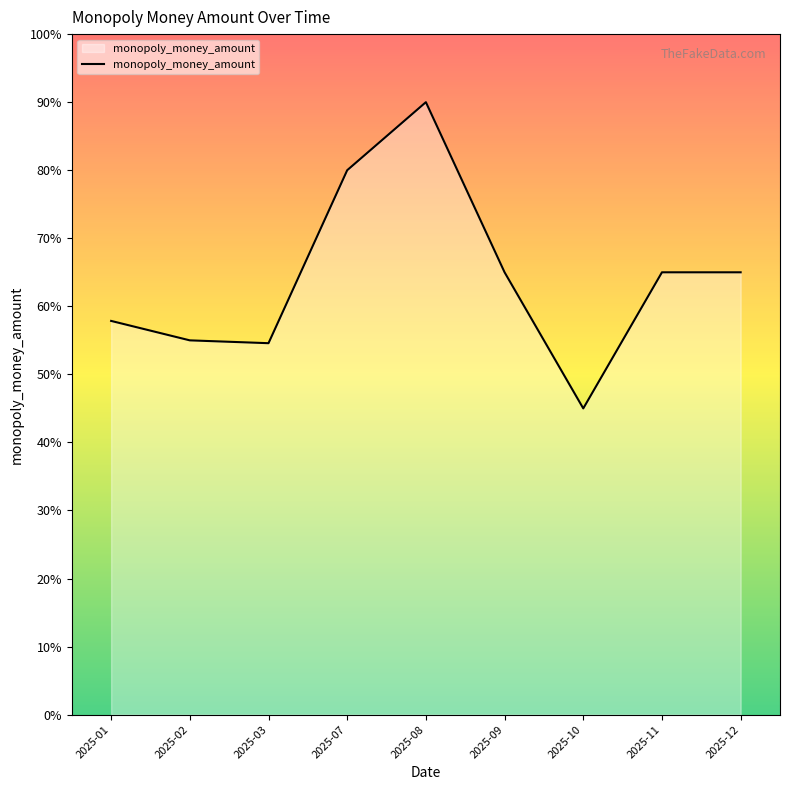

At which category does the chart reach its minimum across all series?

2025-10